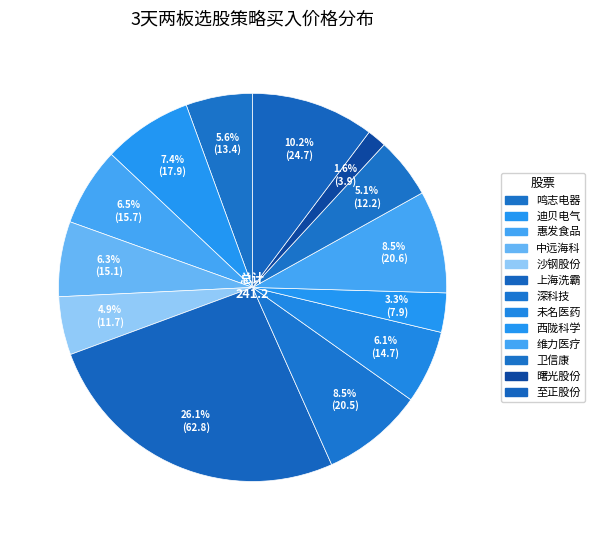

Is it true that 曙光股份 is 2% of the pie?

True